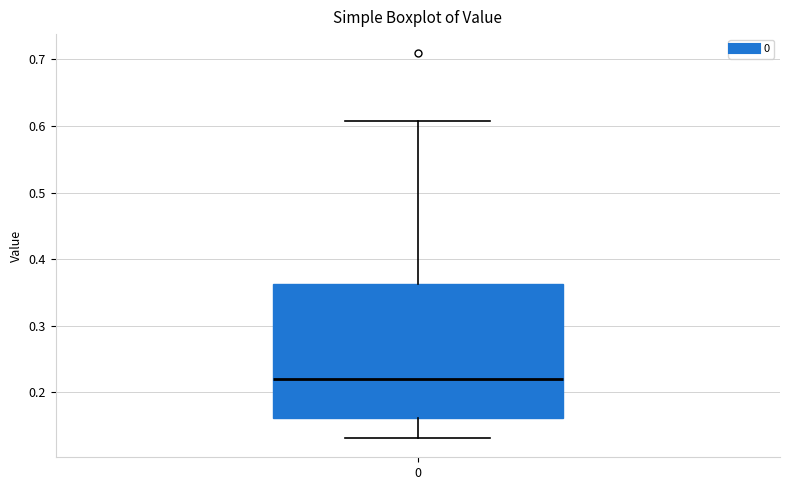

Read this box plot against the y-axis: the position of the median line, the range covered by the box, and the ends of both whiskers. The values are not printed on the chart, so give them approximately, as read against the axis.

median 0.22, box 0.16 to 0.36, whiskers 0.13 to 0.61